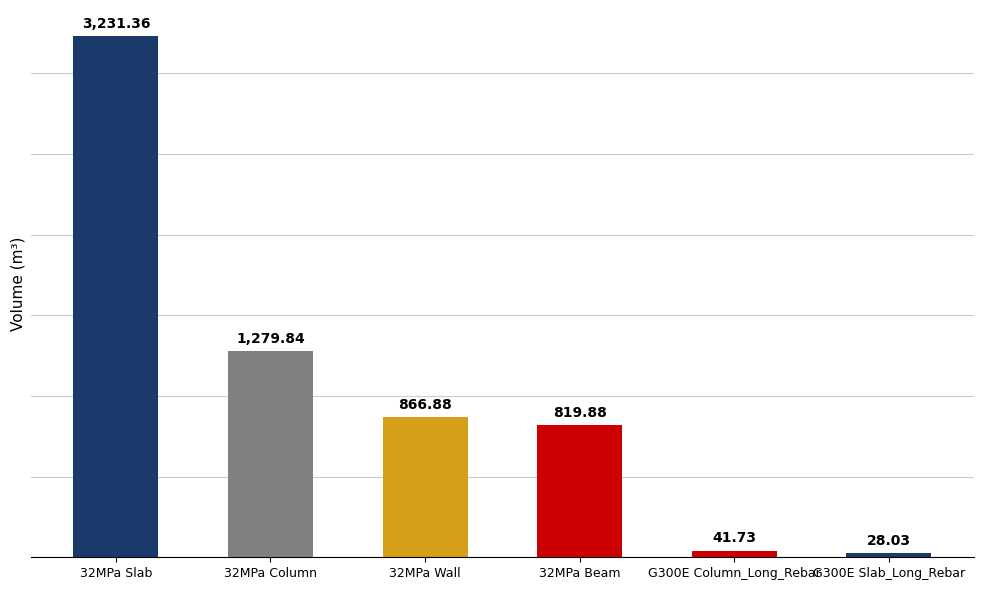

What is the label of the 5th bar from the left?

G300E Column_Long_Rebar